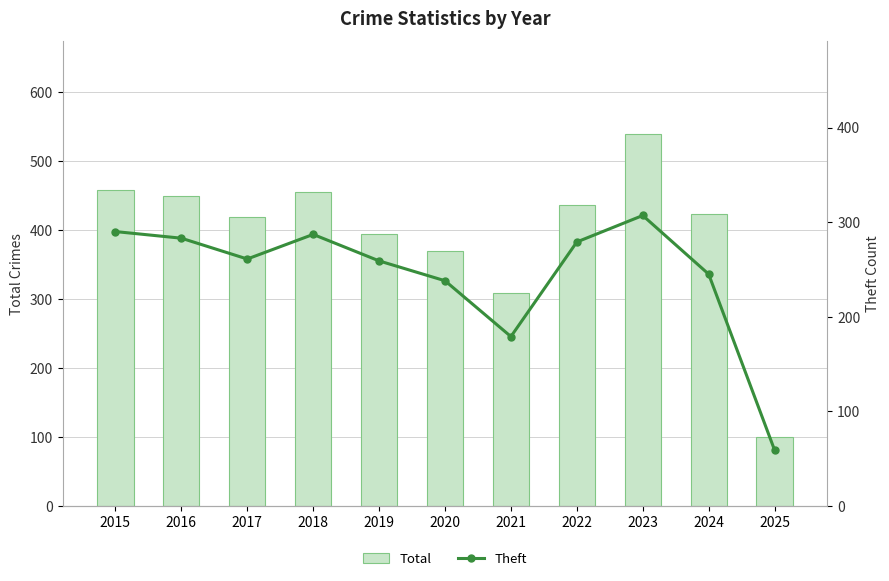

At which label does Theft first exceed 261?

2015